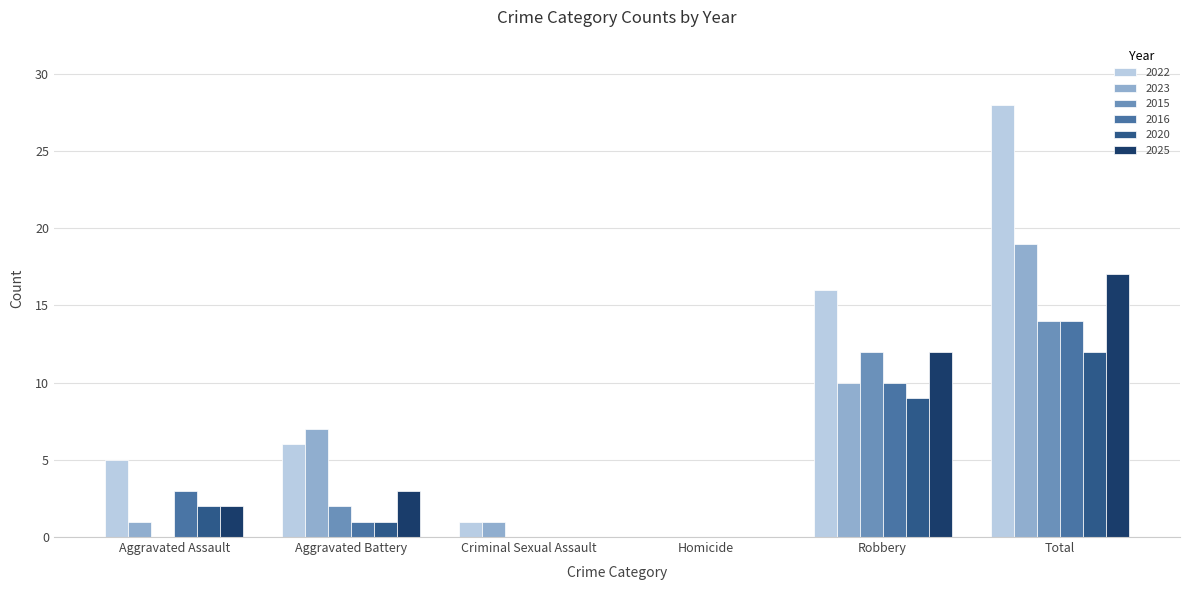

What is the greatest value displayed?

28